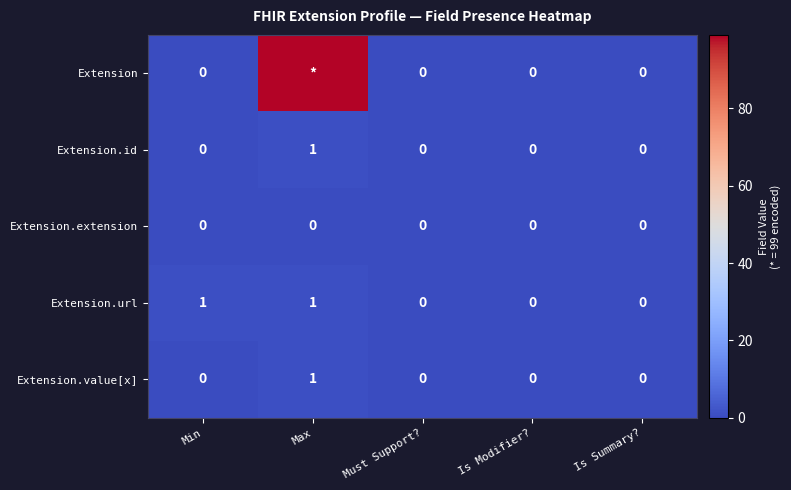

How many Extension.value[x] values are between 0 and 1?

5